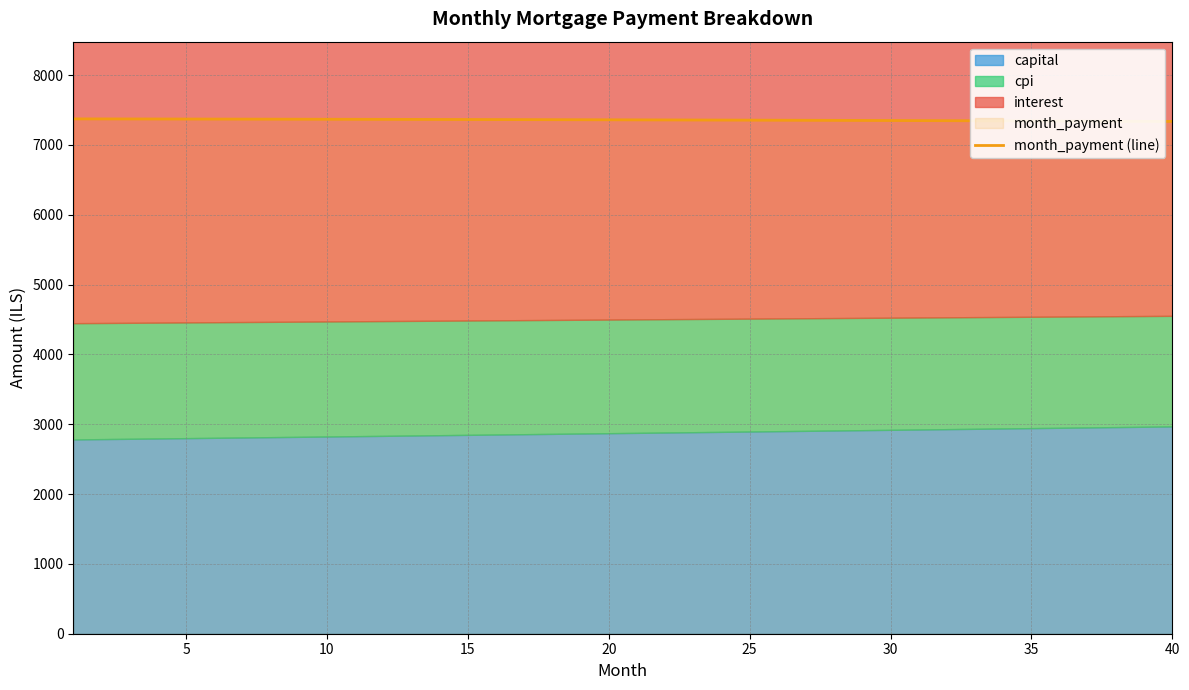

What is the maximum value for month_payment (line)?

7373.4